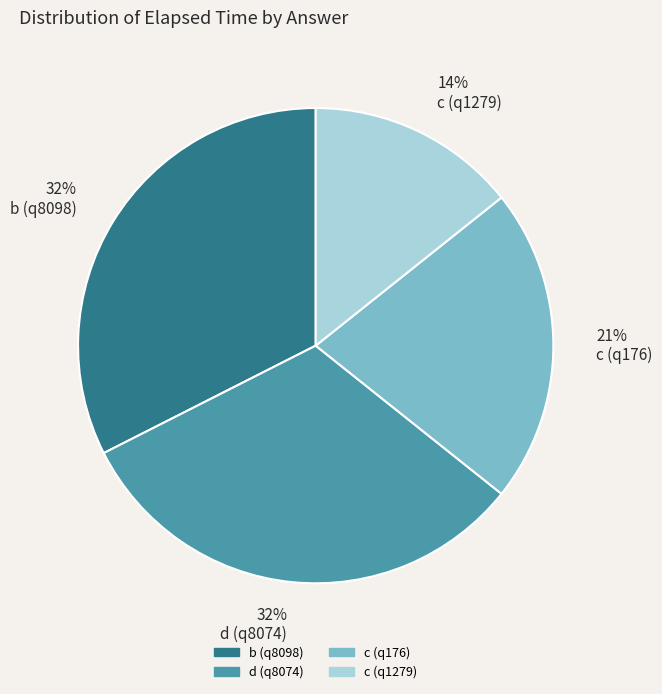

How many slices are in this pie chart?

4